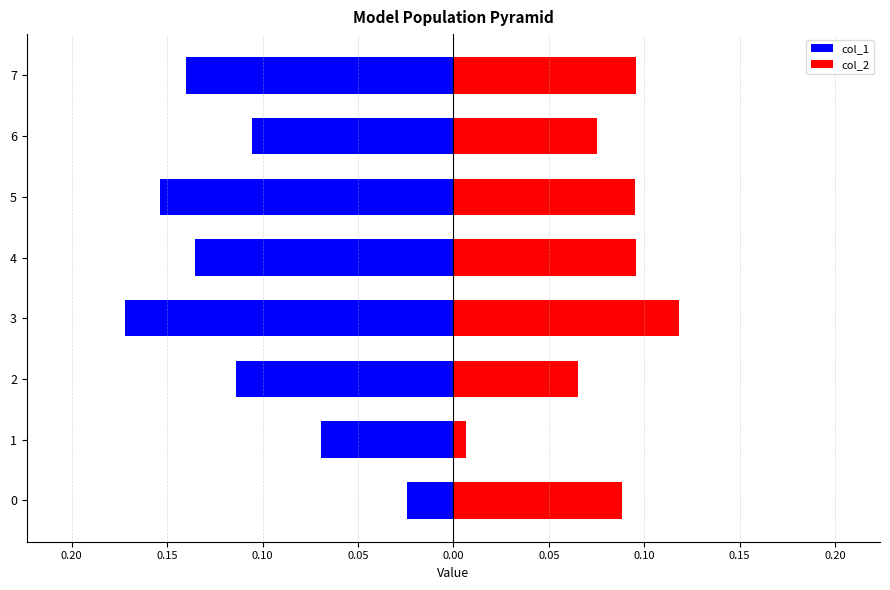

What is the sum of all col_1 values?

-0.9